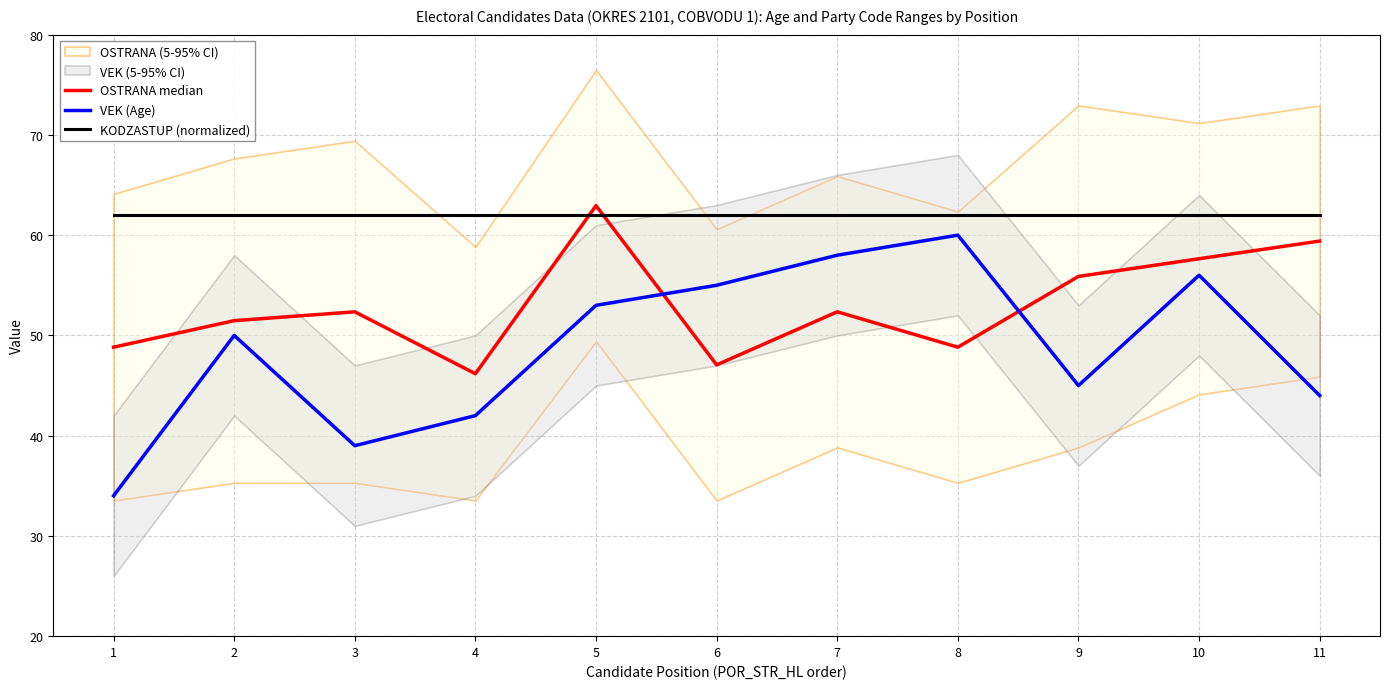

At 11, list the series in order from largest to smallest.

KODZASTUP (normalized), OSTRANA median, VEK (Age)